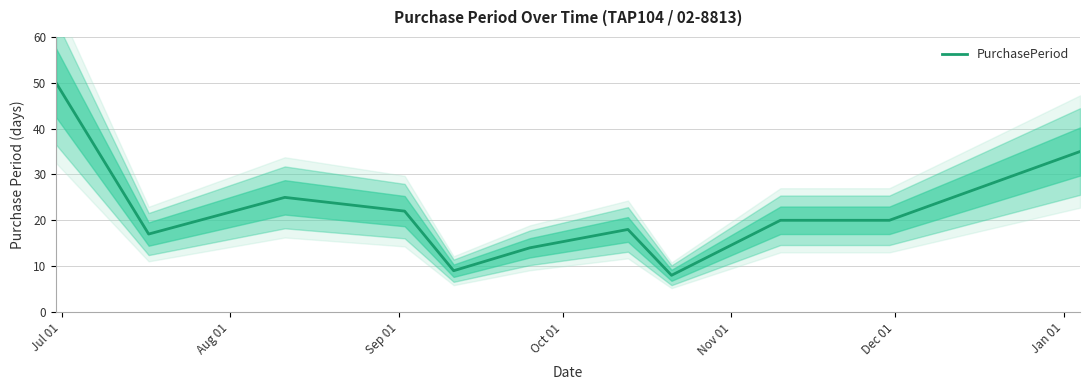

What is the maximum value for PurchasePeriod?

50